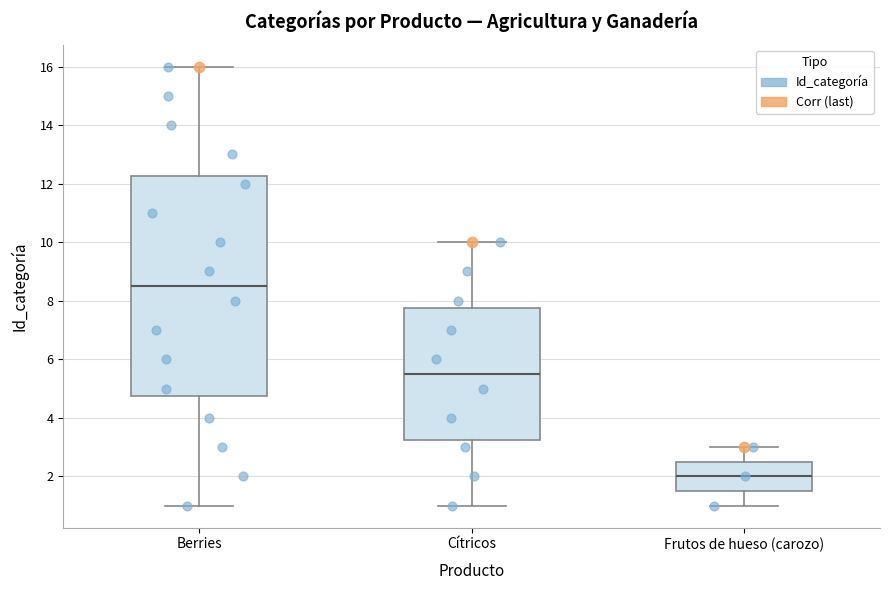

Reading left to right, transcribe this box plot: for each box, give where its median line is, the range the box spans, and where its two whiskers end, as read against the y-axis. The values are not printed on the chart, so give them approximately, as read against the axis.

Berries: median 8.6, box 4.8 to 12.2, whiskers 1.0 to 16.0
Cítricos: median 5.6, box 3.2 to 7.8, whiskers 1.0 to 10.0
Frutos de hueso (carozo): median 2.0, box 1.6 to 2.6, whiskers 1.0 to 3.0